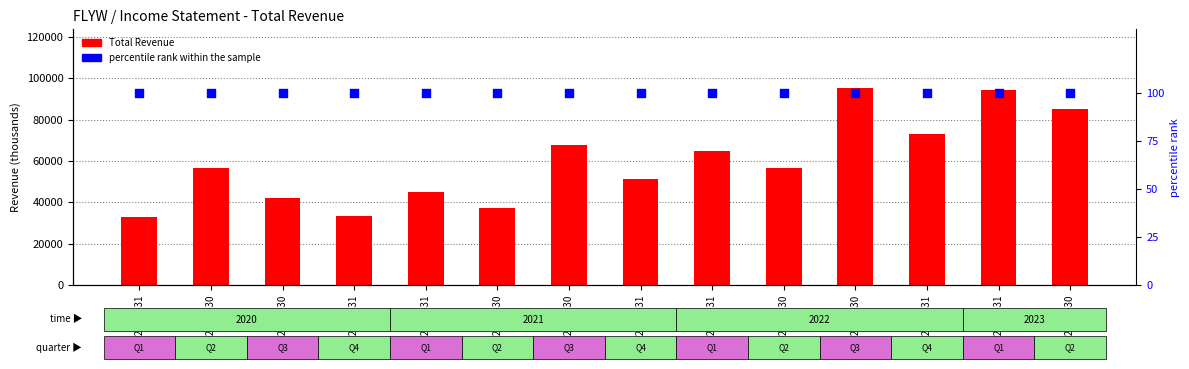

Which series has the widest spread of Y values?

Total Revenue